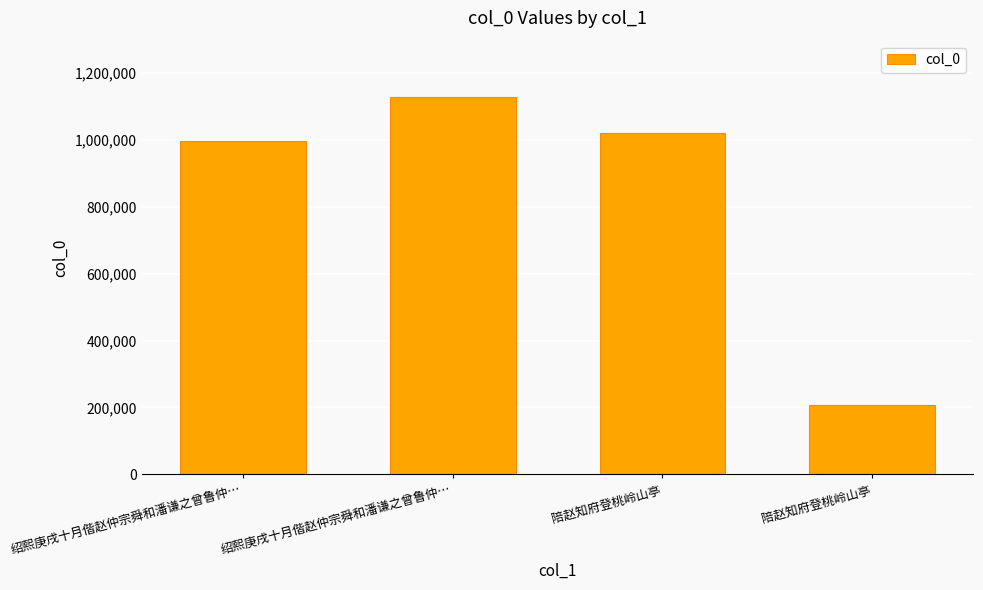

What is the value of the 1st bar from the left?

994566